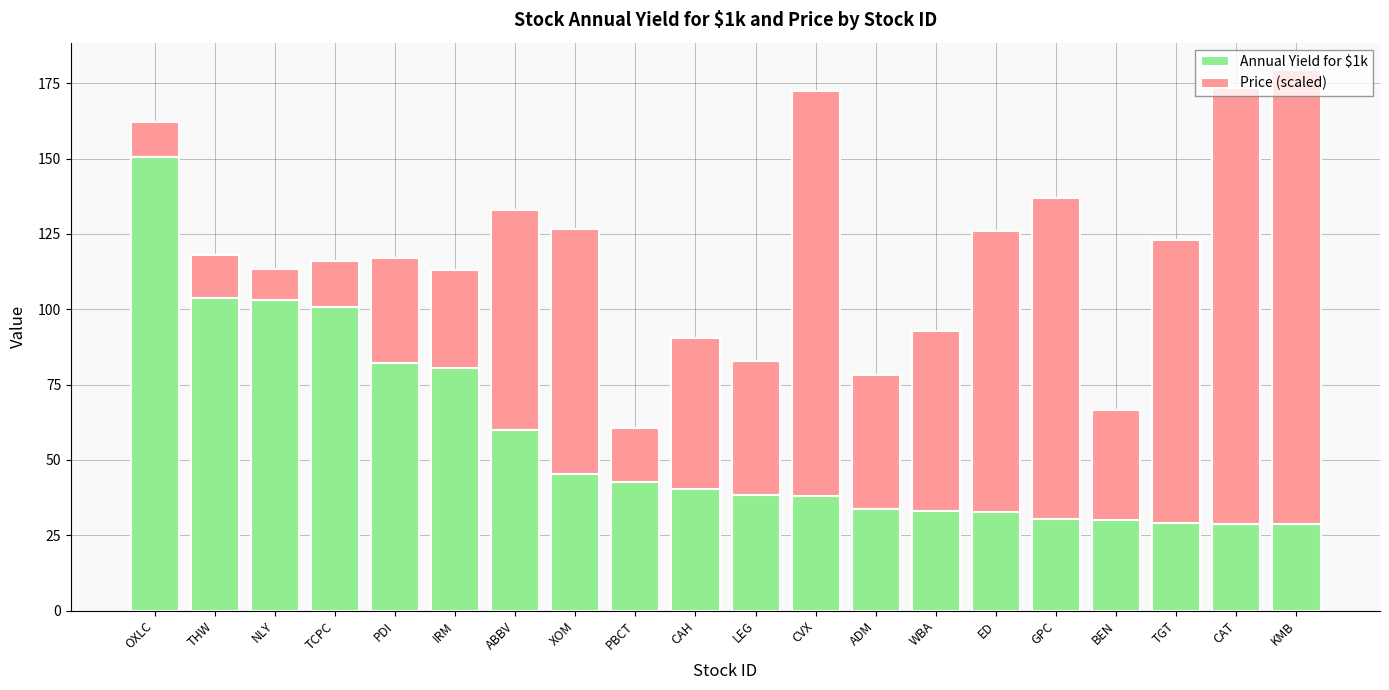

Count the number of data series in this chart.

2